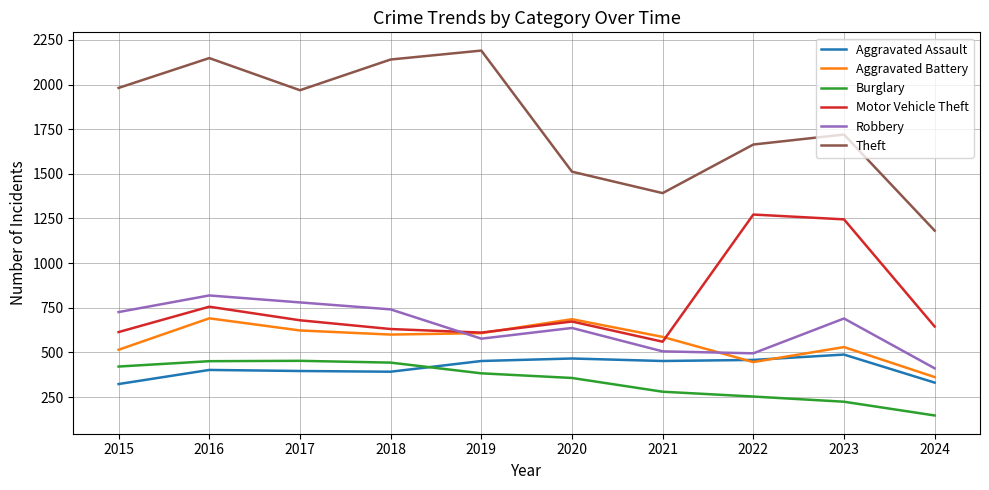

Rank the series at 2023 from lowest to highest value.

Burglary, Aggravated Assault, Aggravated Battery, Robbery, Motor Vehicle Theft, Theft